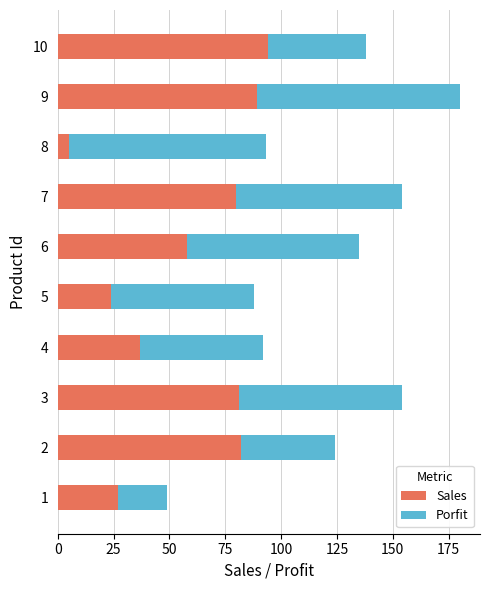

How many categories are shown in the chart?

10